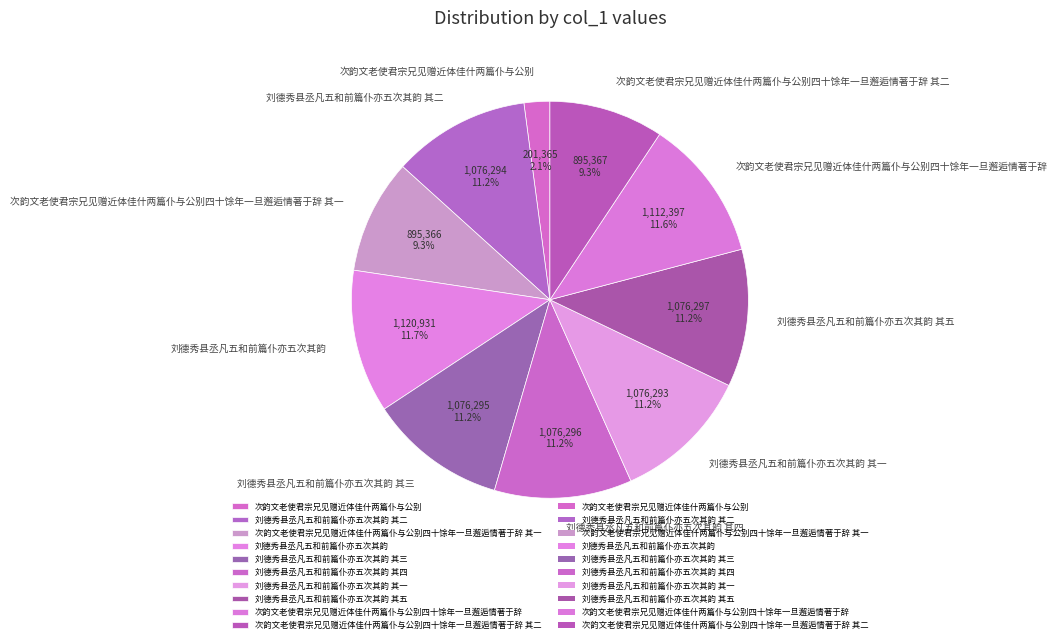

How many slices are in this pie chart?

10